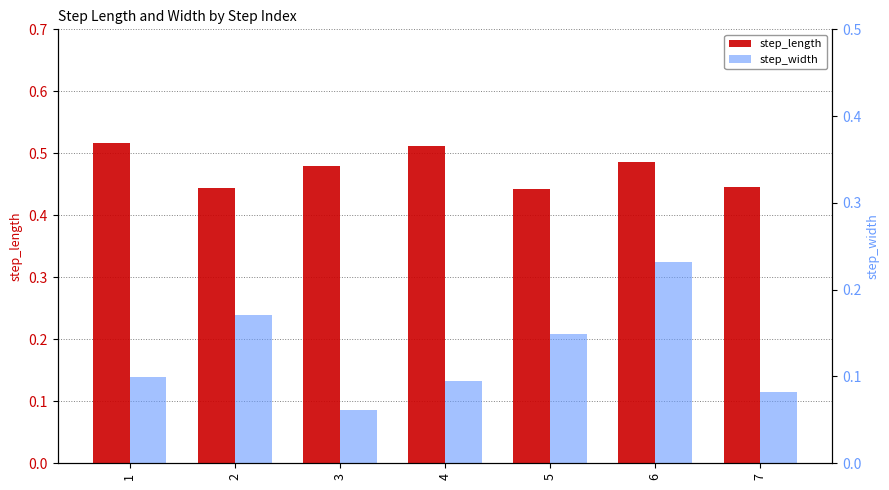

Reading left to right, what are all the values shown in this chart?

step_length: 1=0.5	2=0.4	3=0.5	4=0.5	5=0.4	6=0.5	7=0.4
step_width: 1=0.1	2=0.2	3=0.1	4=0.1	5=0.2	6=0.3	7=0.1